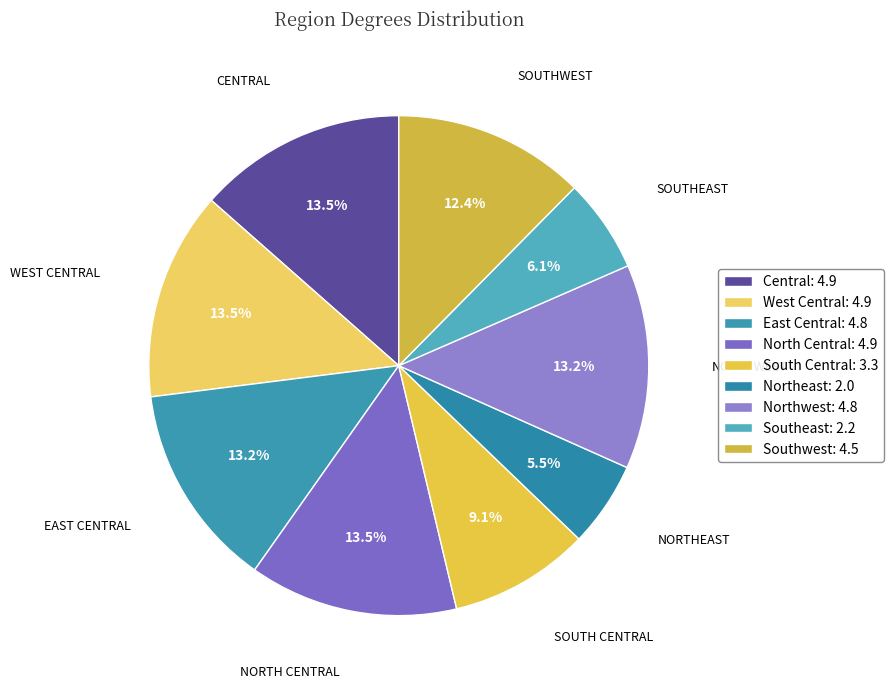

Is there a majority slice in this chart?

No